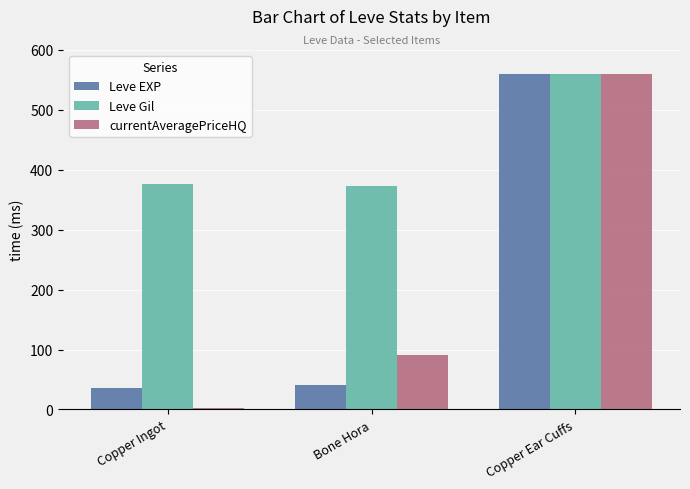

Which series changed the most between Copper Ingot and Bone Hora?

currentAveragePriceHQ